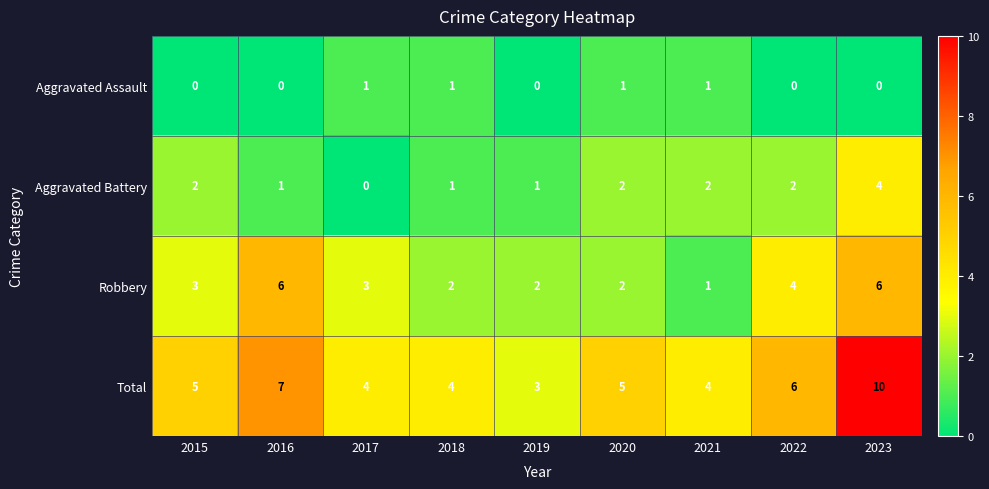

What is the sum of the Total values at 2021 and 2016?

11